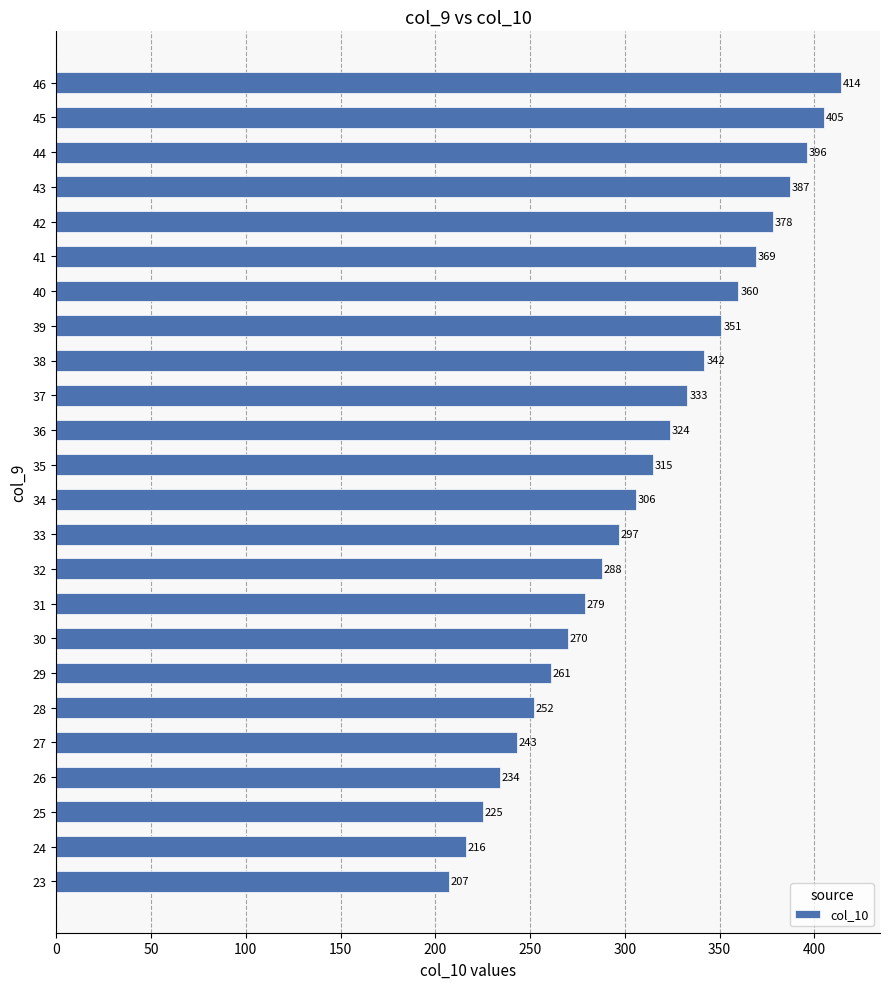

How many data points does each series have?

24